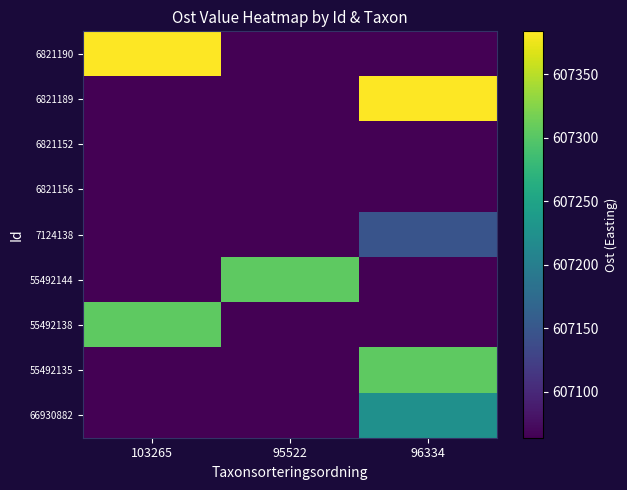

Reading left to right, extract all data points from this chart.

row_0: 607383.7	607064.0	607064.0
row_1: 607064.0	607064.0	607383.7
row_2: 607064.0	607064.0	607064.0
row_3: 607064.0	607064.0	607064.0
row_4: 607064.0	607064.0	607146.7
row_5: 607064.0	607304.3	607064.0
row_6: 607304.3	607064.0	607064.0
row_7: 607064.0	607064.0	607304.3
row_8: 607064.0	607064.0	607224.1